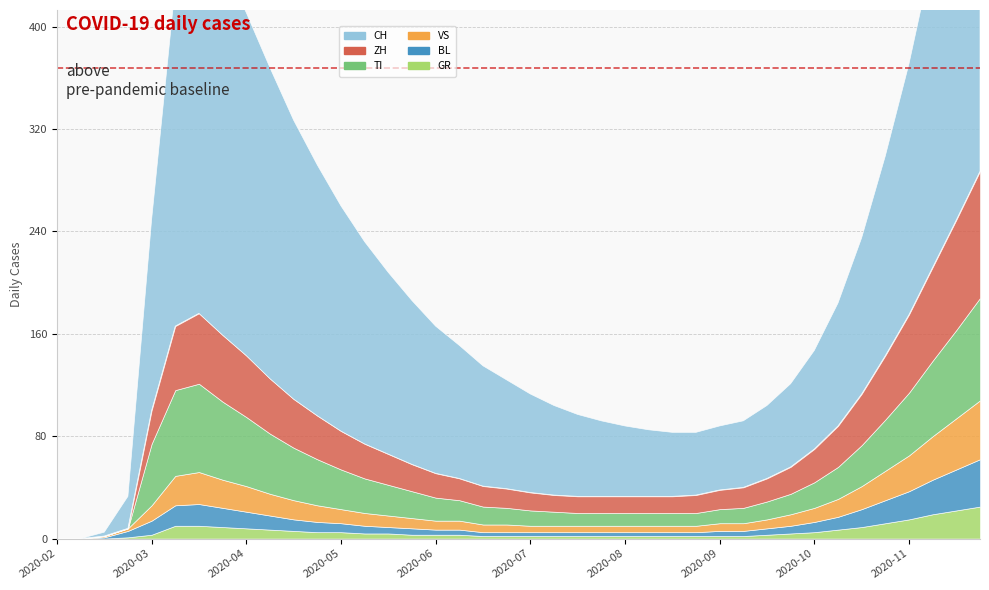

Does the chart display data point markers on the line(s)?

No